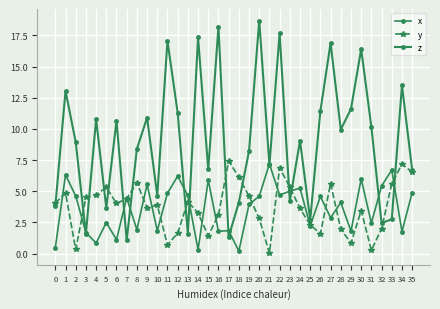

Count the number of categories in the chart.

36